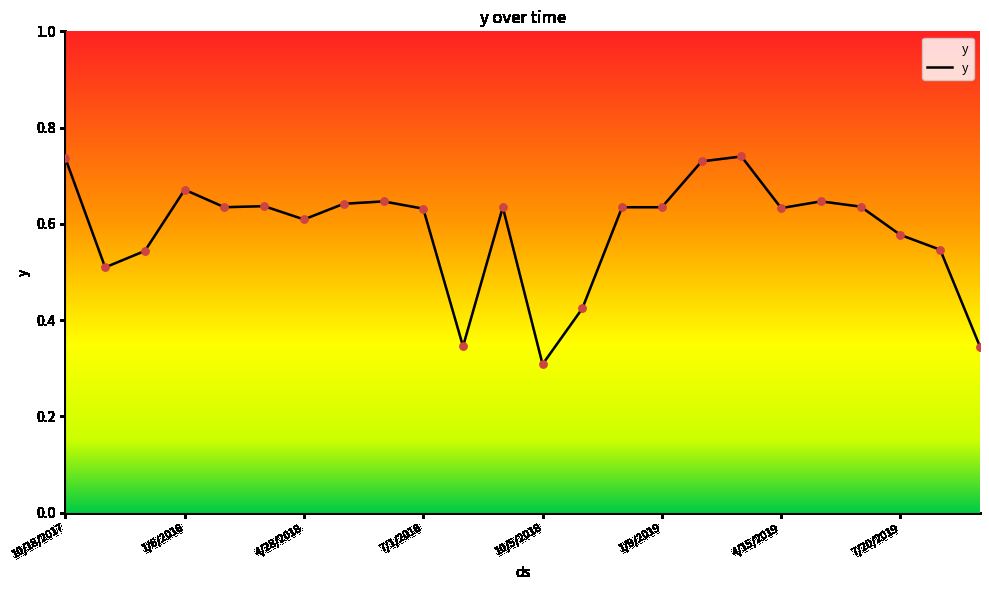

How many lines are shown in the chart?

1